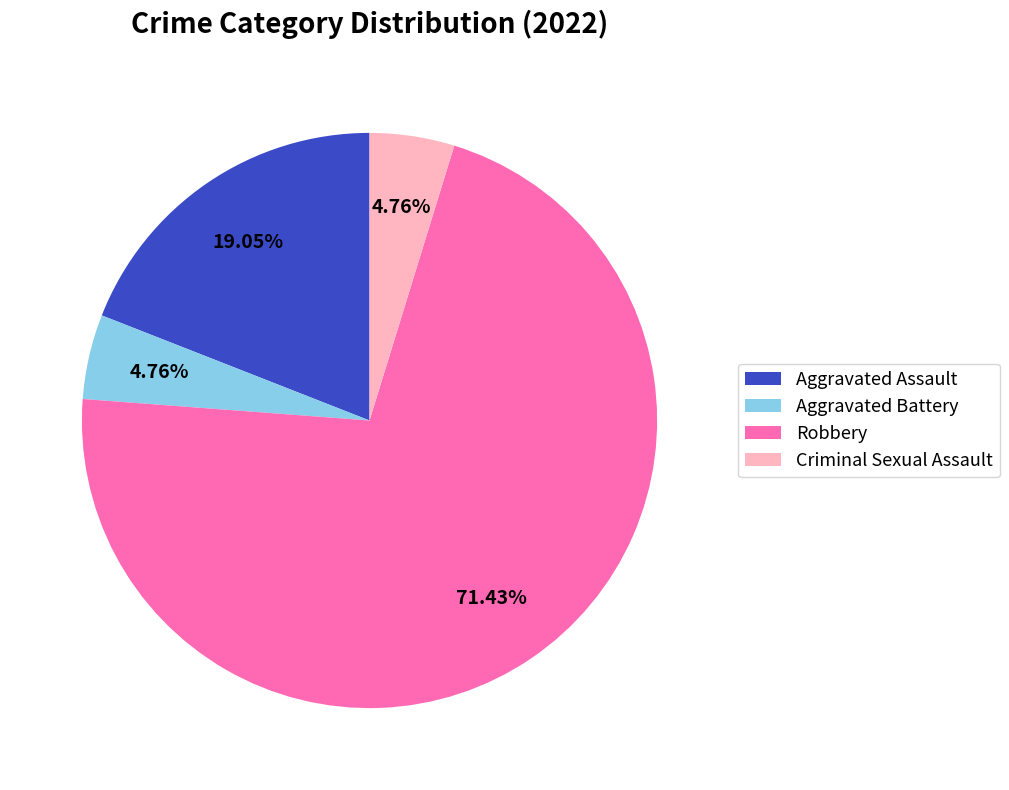

Does Aggravated Assault represent more than half of the total?

No